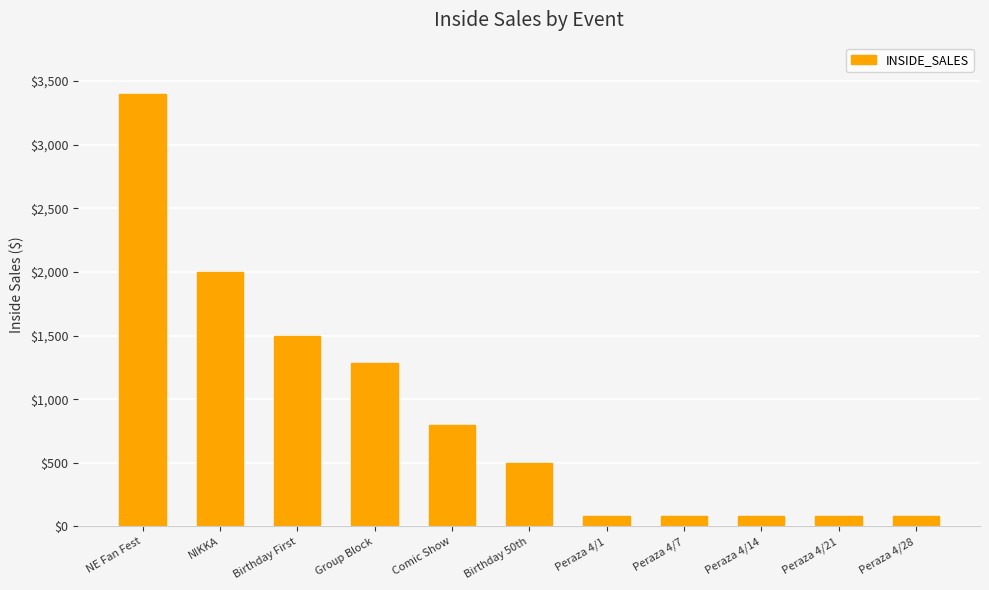

What is the label of the 7th bar from the right?

Comic Show